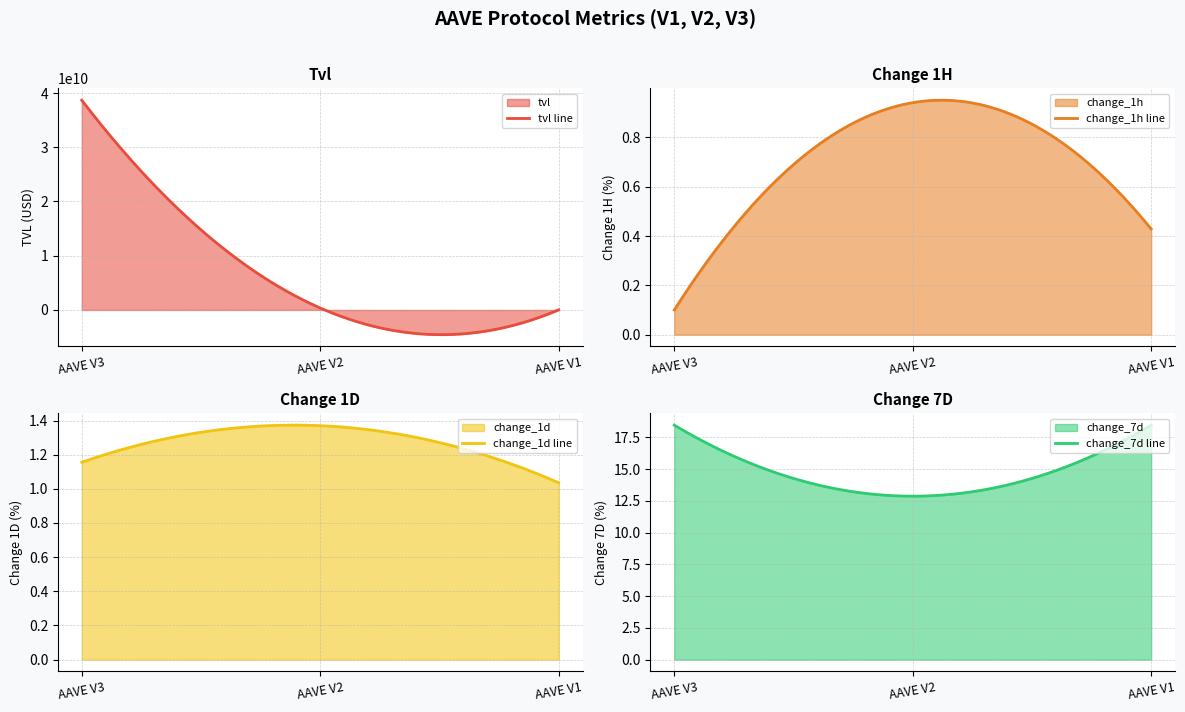

What is the average value of the change_1h series?

0.5